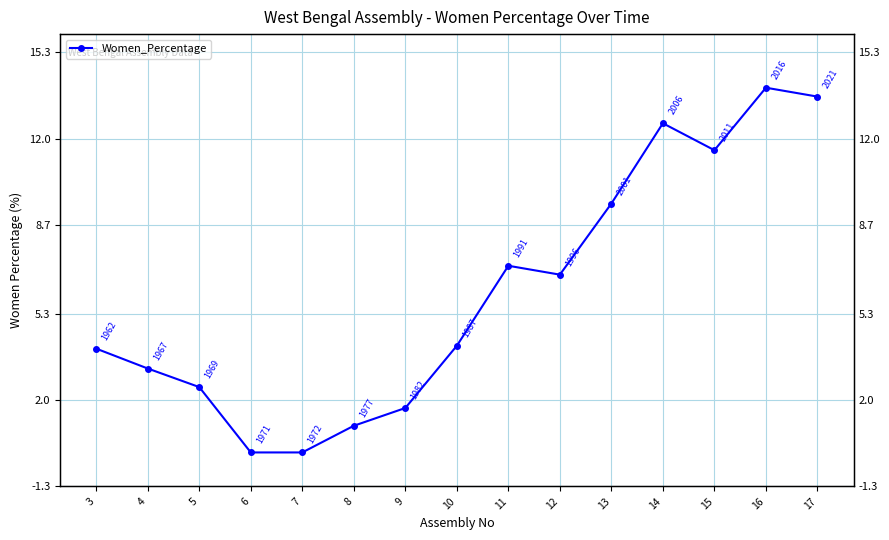

The value at 16 is 13.9. True or false?

True